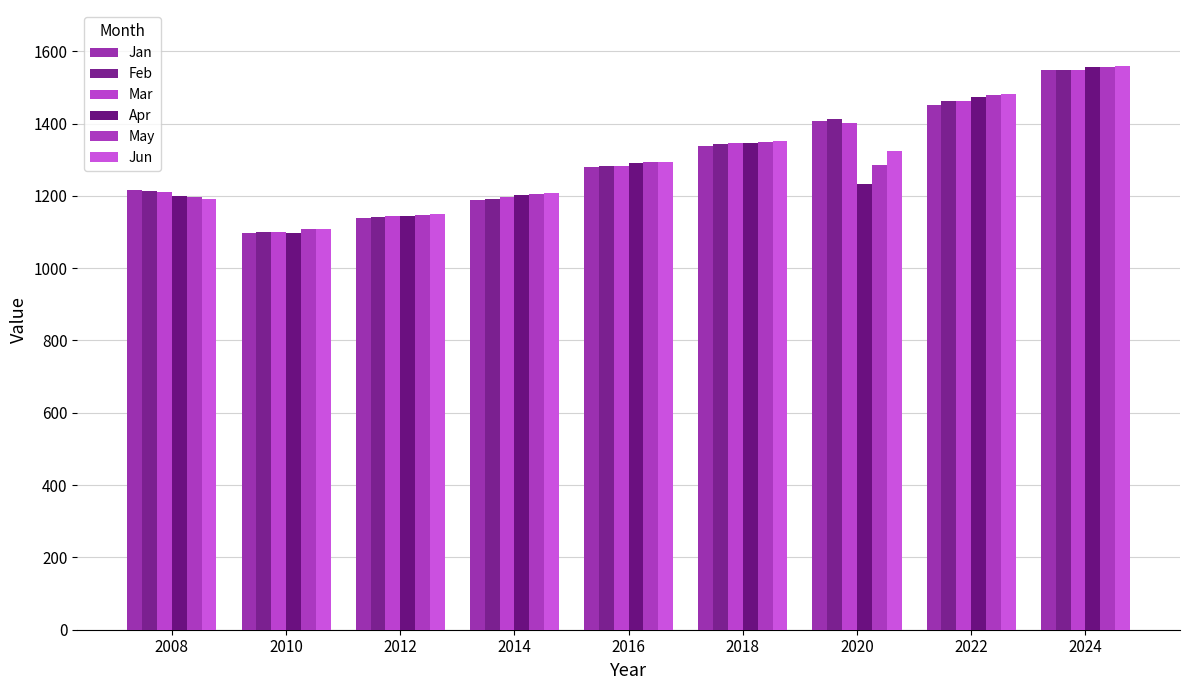

What is the minimum value for Jun?

1108.4